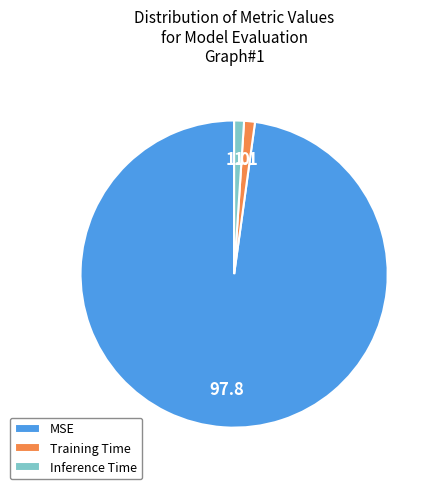

Between MSE and Training Time, which is larger?

MSE